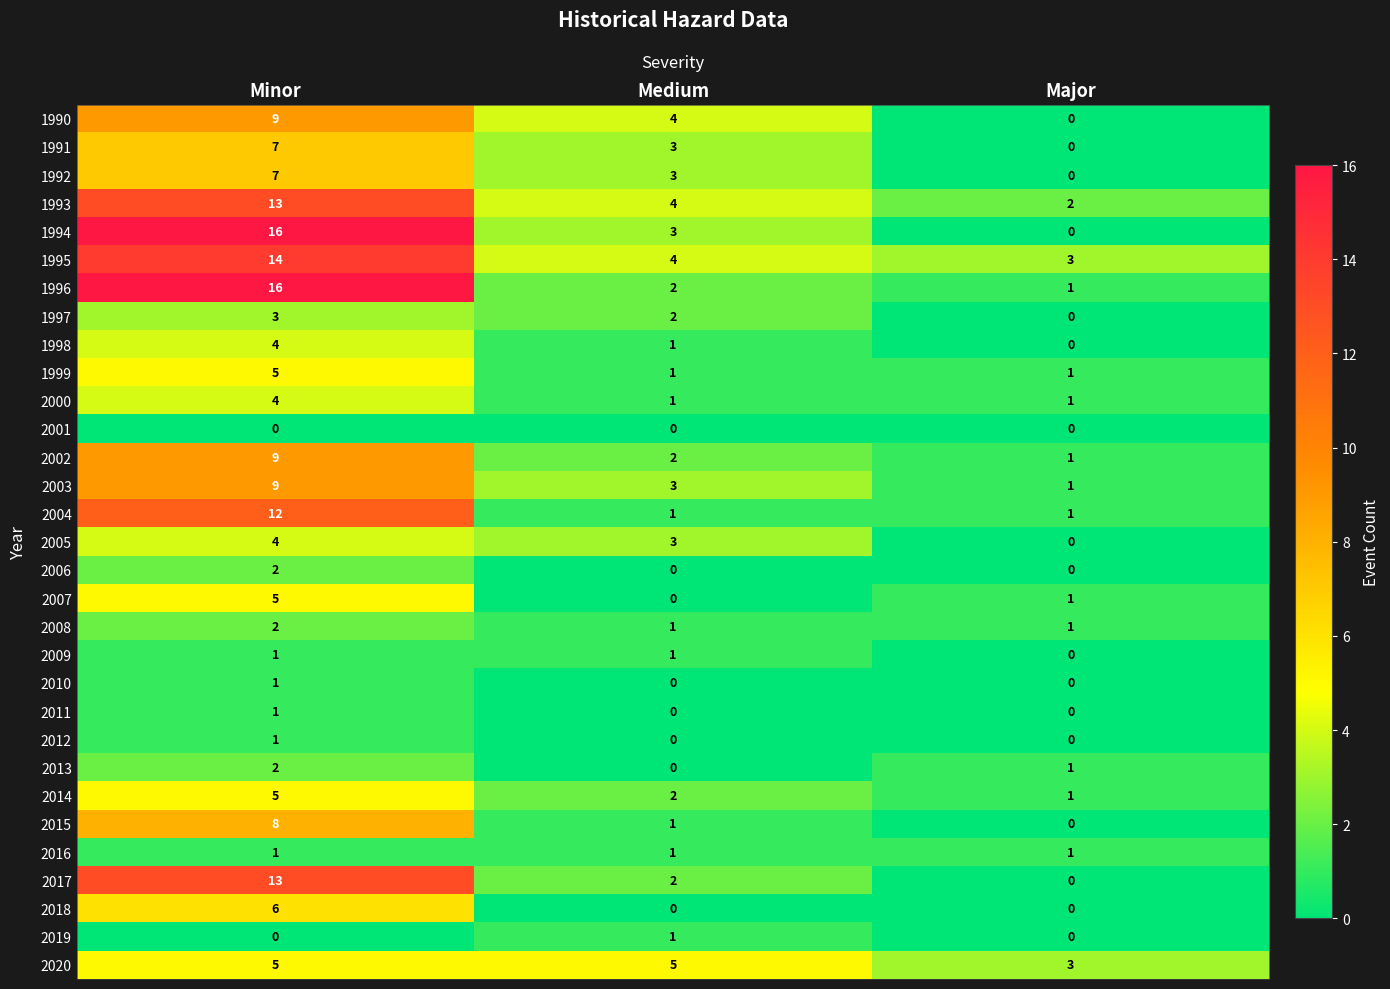

Which series has the largest range (max minus min)?

1994